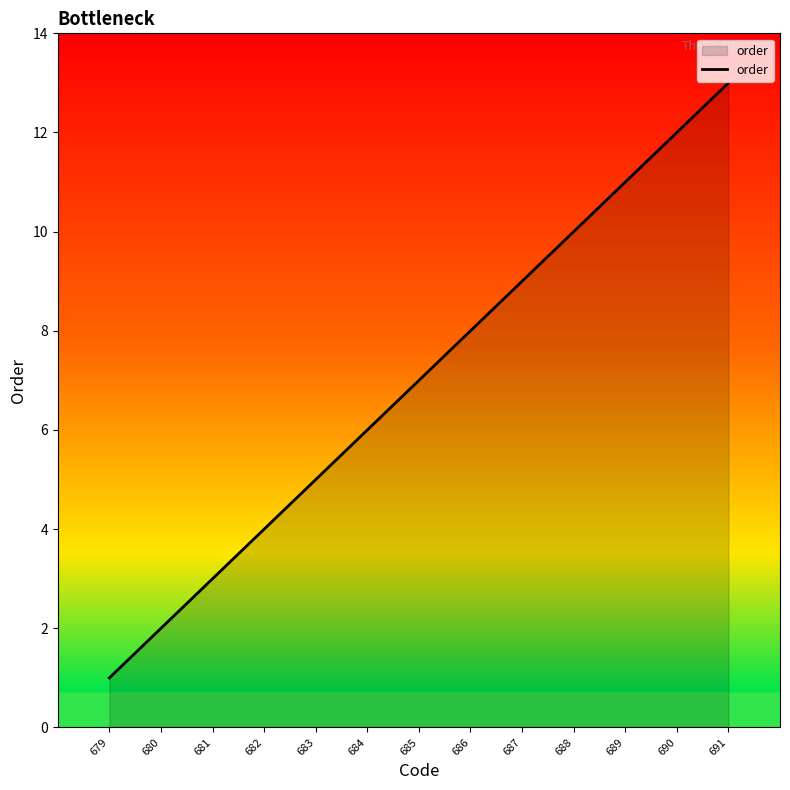

True or false: there are more than 2 points higher than both neighbors.

False